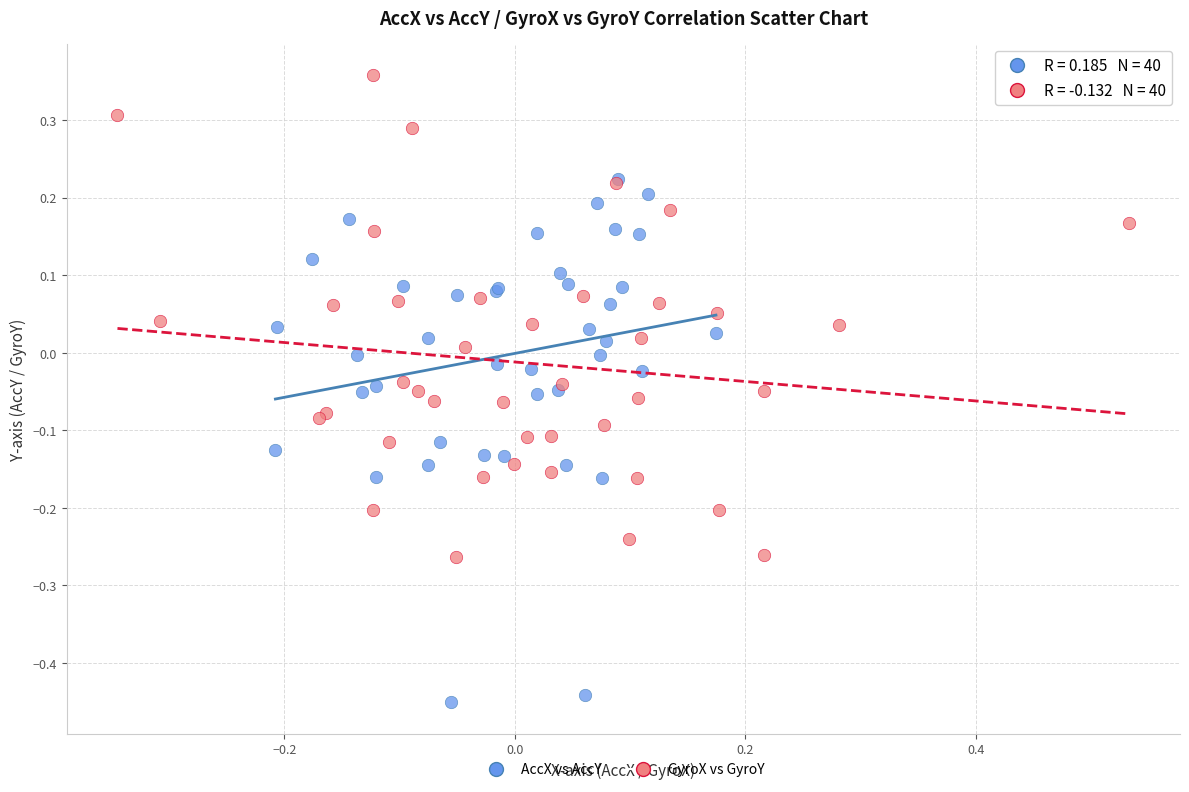

What are all the series names shown in the legend?

AccX vs AccY, GyroX vs GyroY